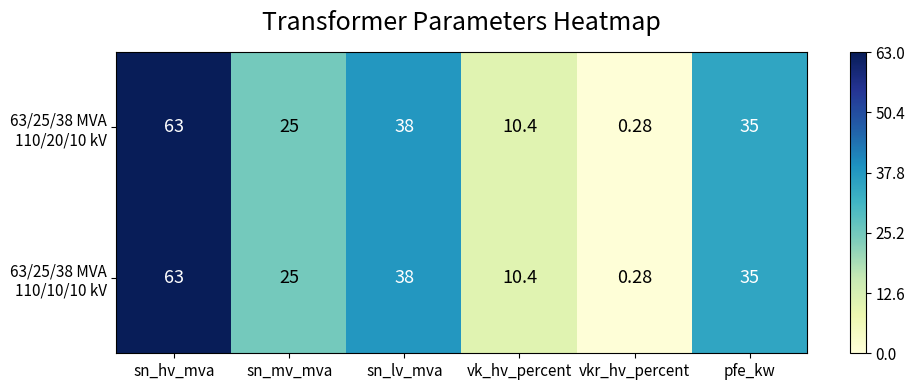

At which category is the sum across all series the highest?

sn_hv_mva